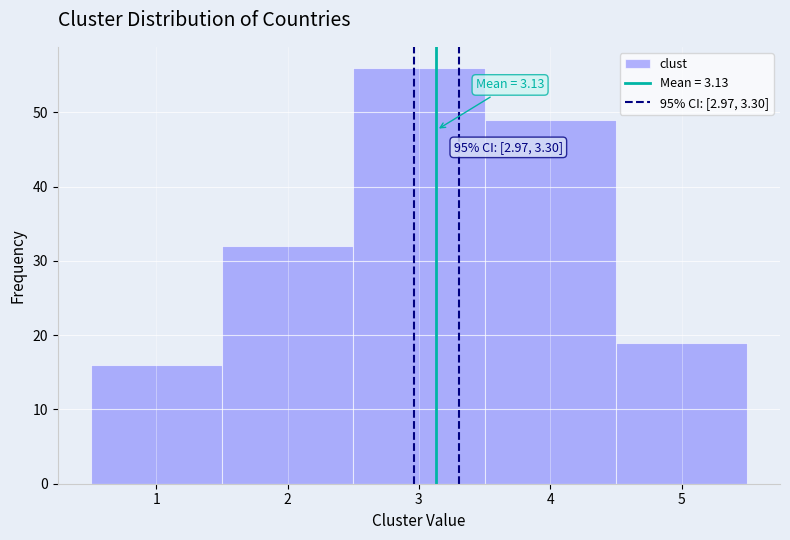

Over which range of the x-axis is the bar tallest?

2.5 to 3.5